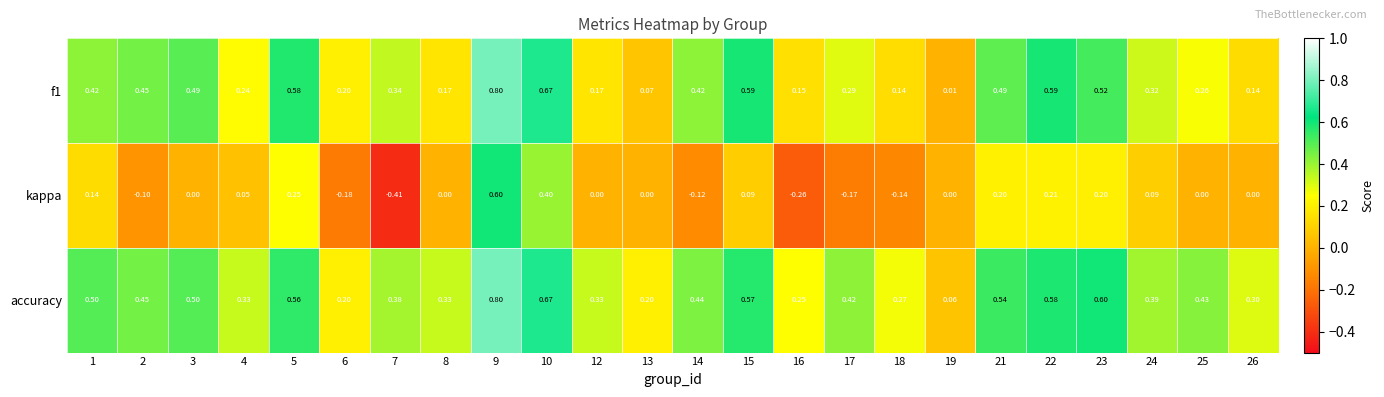

Is the value of kappa at 8 greater than the value of accuracy at 22?

No